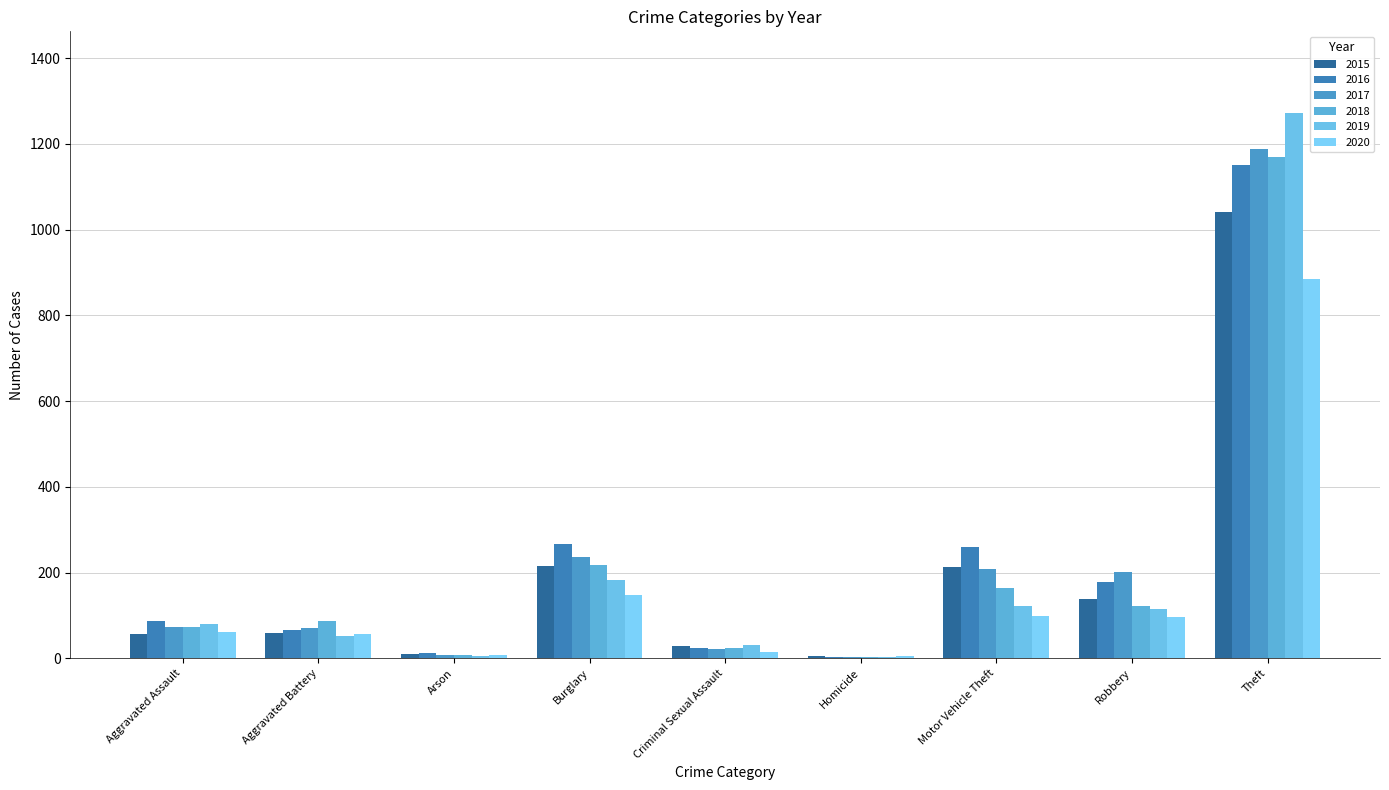

Is it true that 2020 equals 5 at Homicide?

True